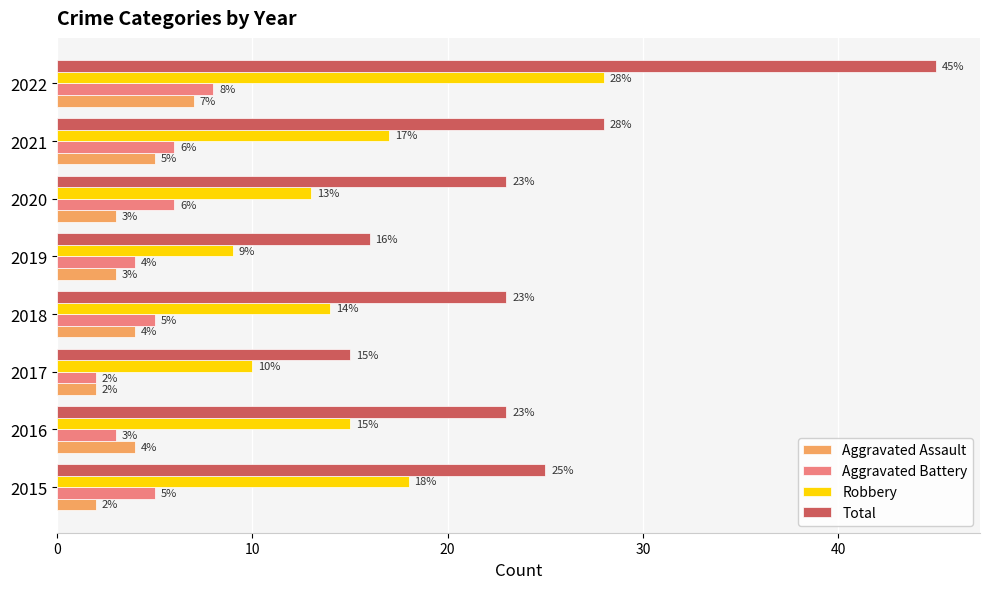

Count the number of categories in the chart.

8